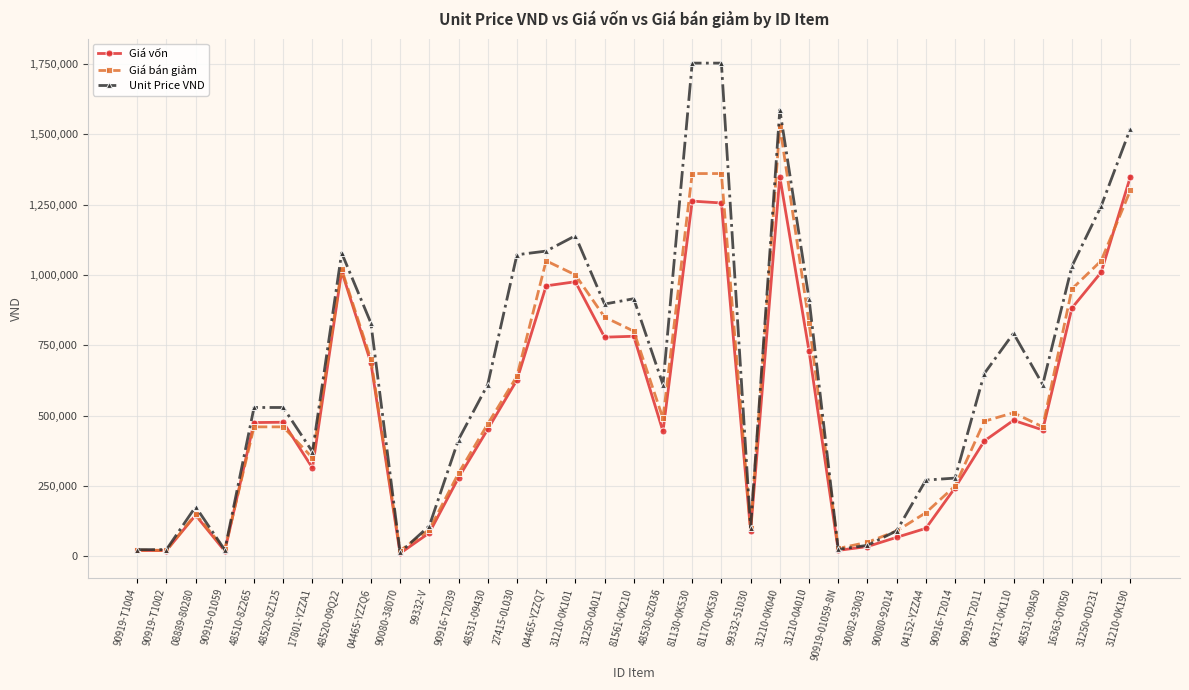

Is it true that Unit Price VND equals 176280 at 08889-80280?

True